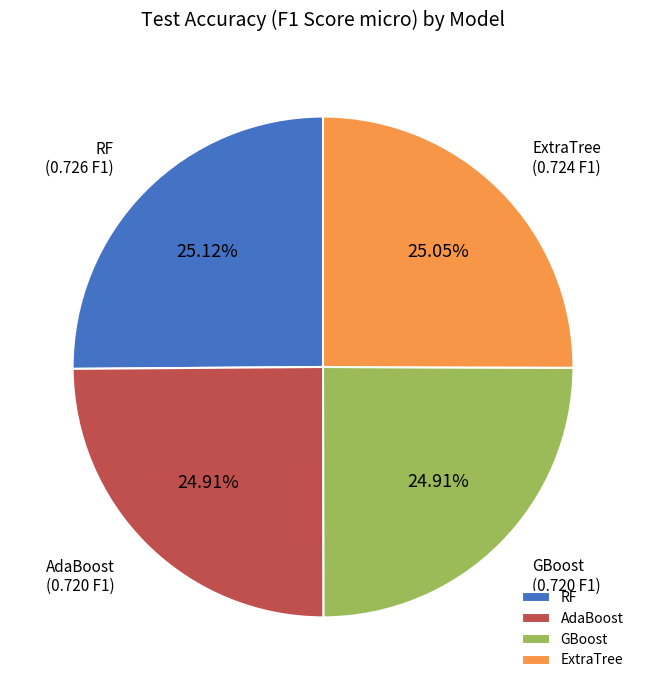

Is GBoost the majority of the pie?

No